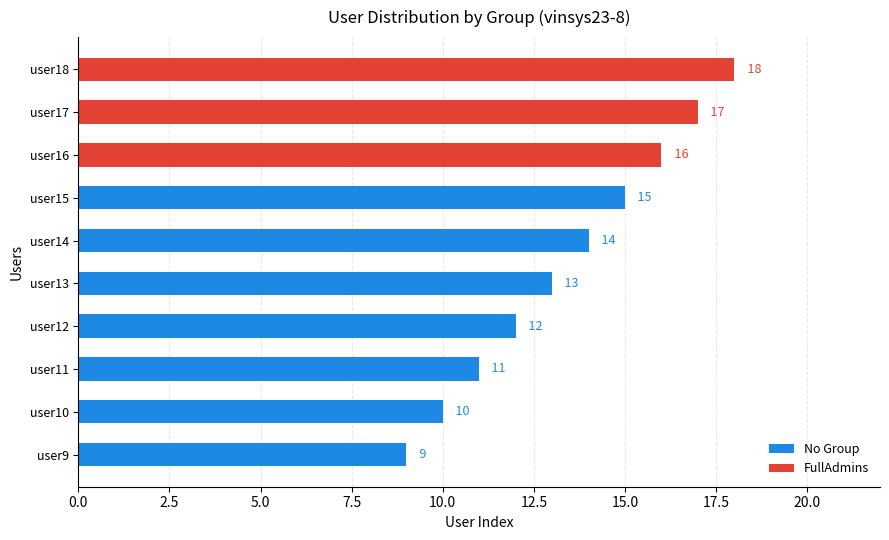

The value at user18 is 31. True or false?

False